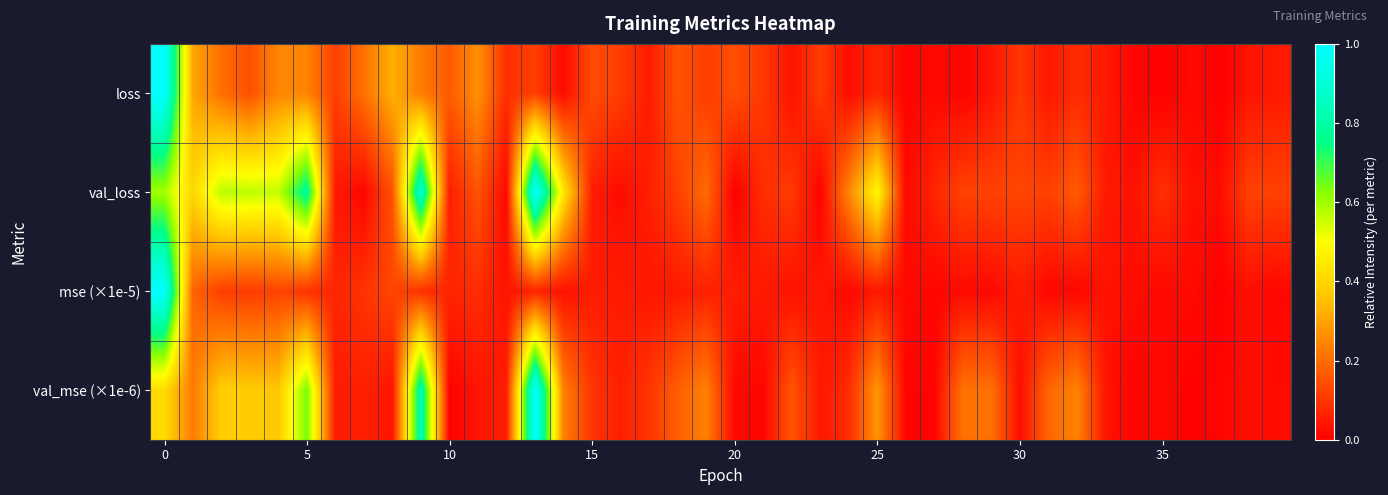

Which series has the widest spread of values?

loss